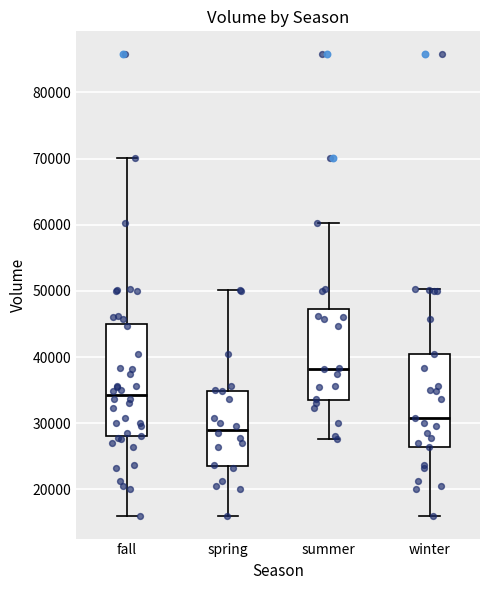

Comparing the boxes themselves (not the whiskers), which one is the tallest?

fall